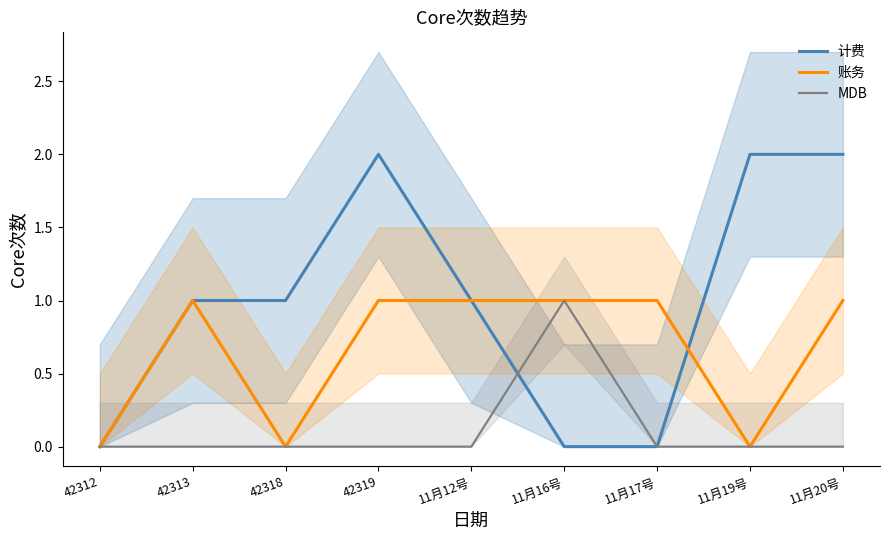

How many lines are shown in the chart?

3